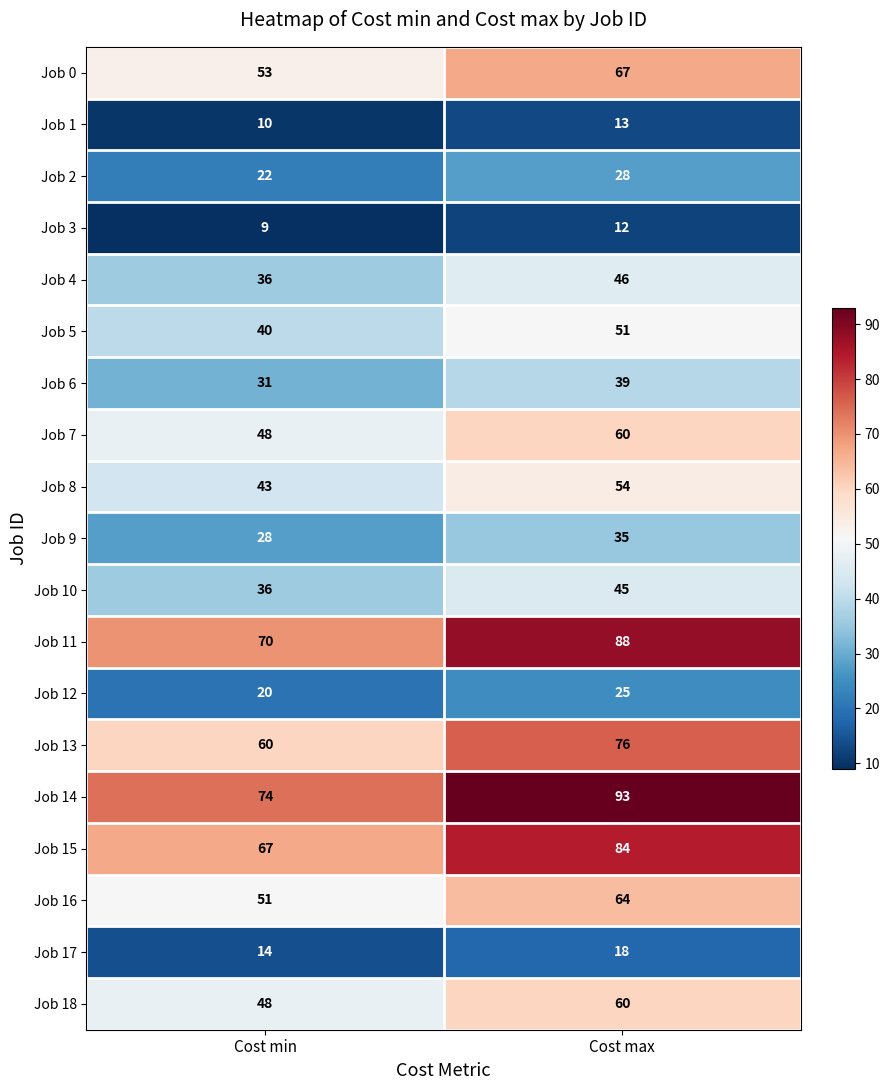

How many distinct data groups are displayed?

19